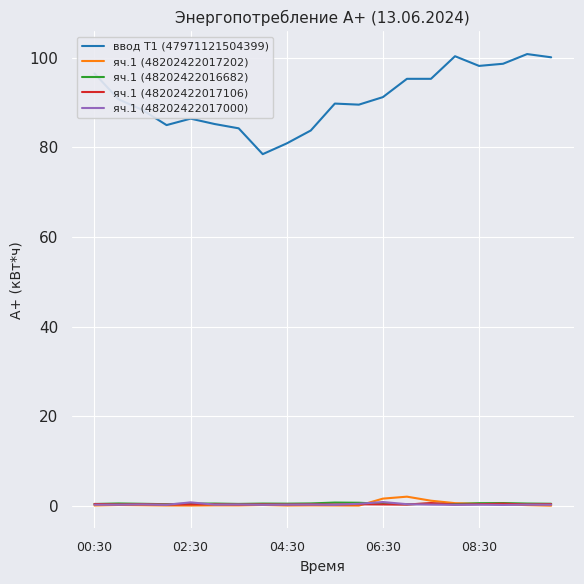

How many яч.1 (48202422017106) values are between 0 and 1?

20